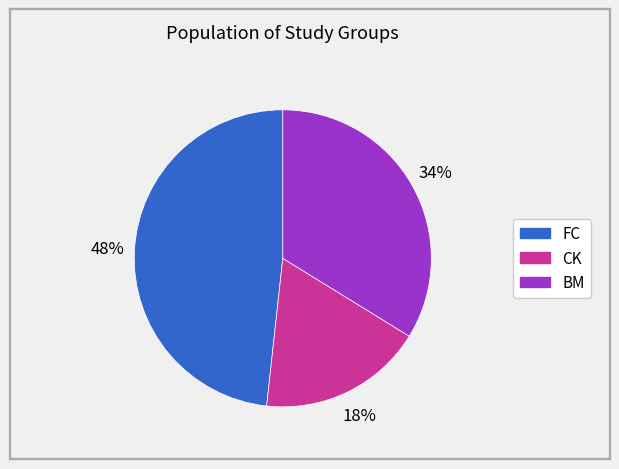

Which category has the smallest portion of the pie?

CK